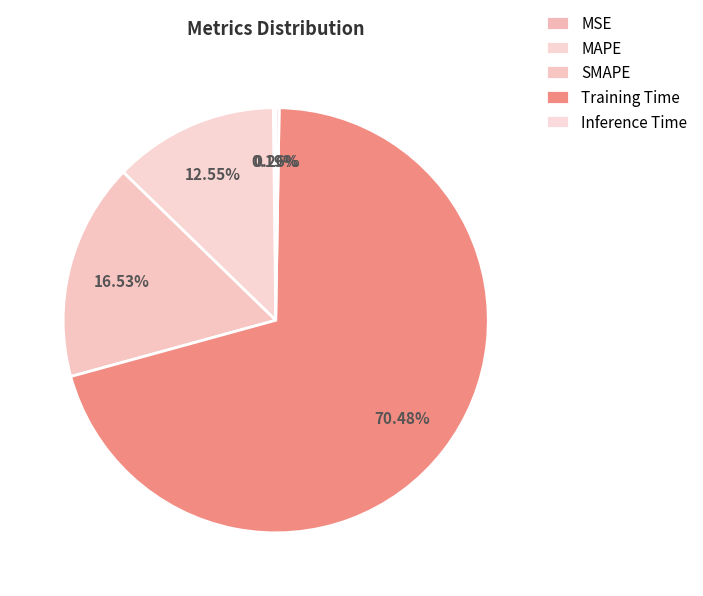

To the nearest percent, what is the average slice percentage?

20%